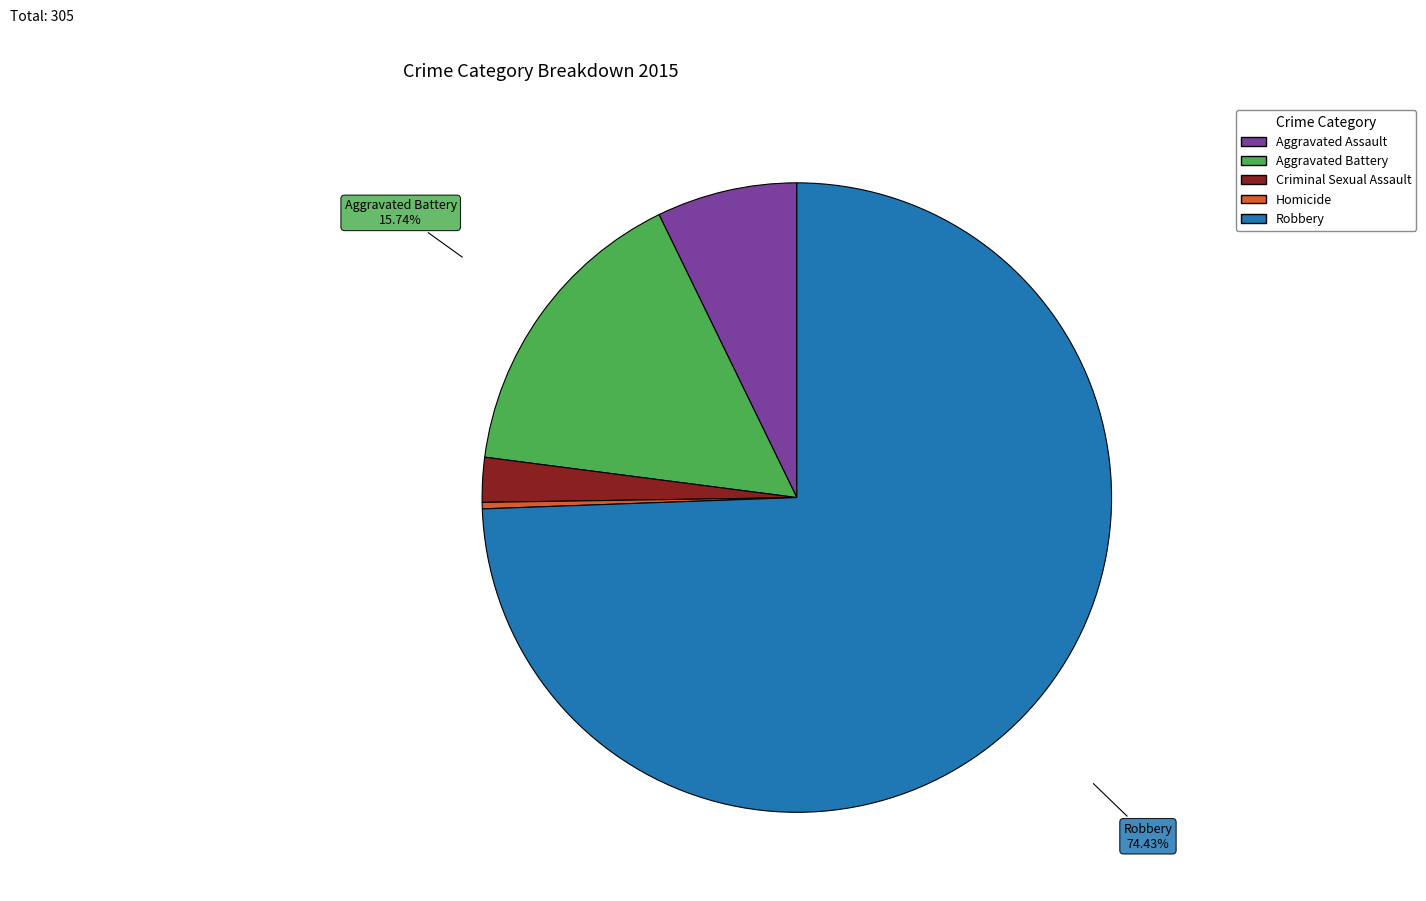

Which category has the smallest portion of the pie?

Homicide